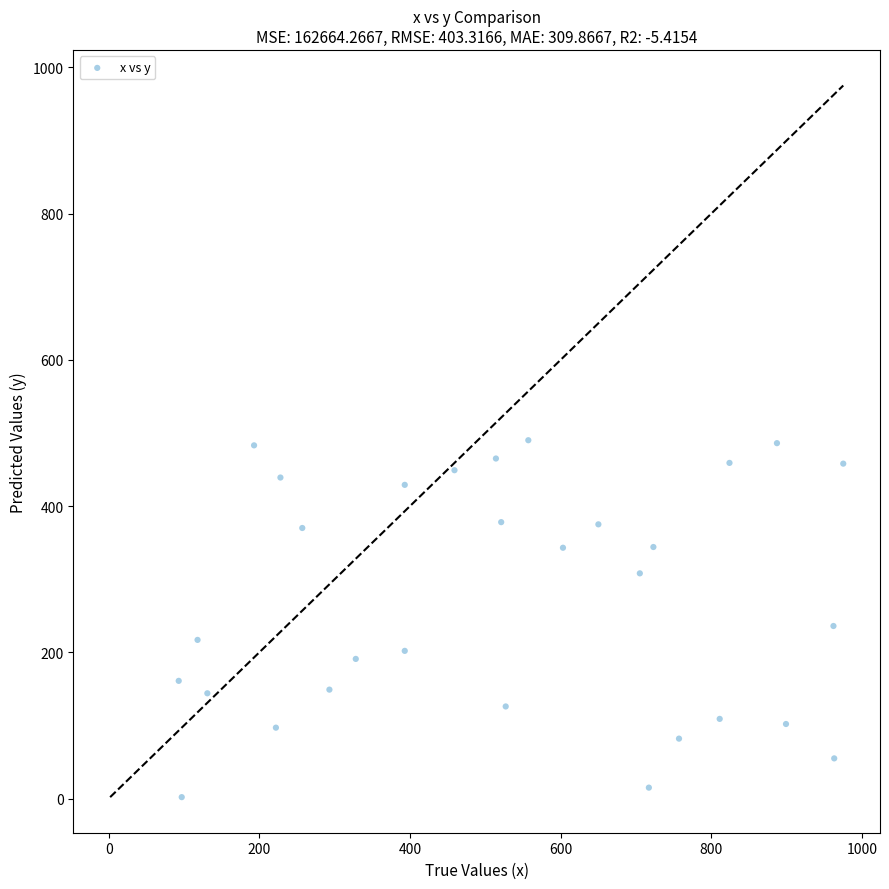

What is the range of X values (max minus min)?

882